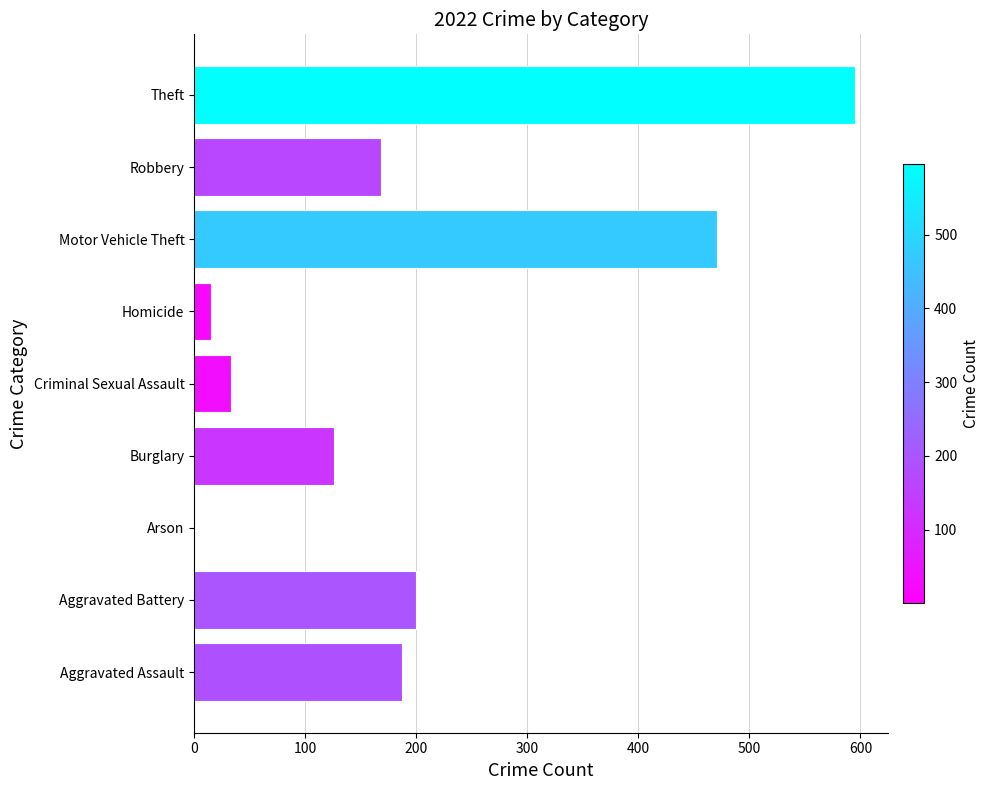

What is the greatest value displayed?

595